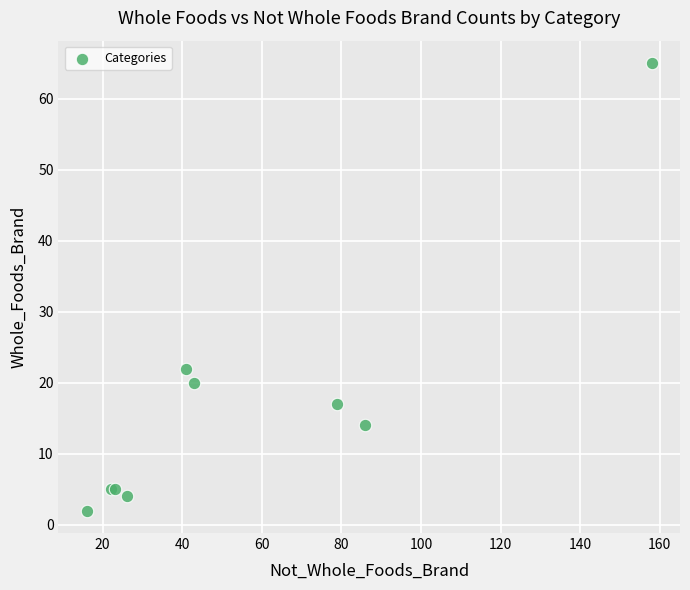

What Y value in the scatter plot is closest to 33?

22